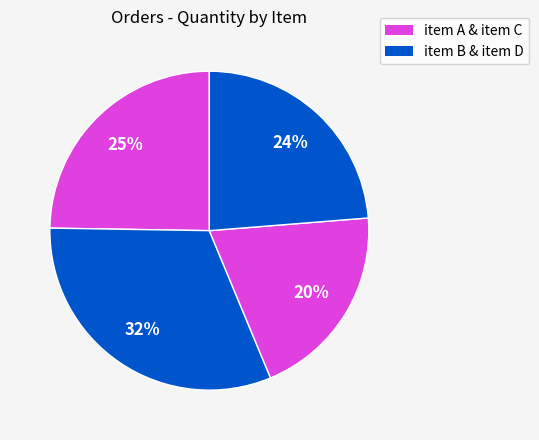

Which slice is the largest?

item B